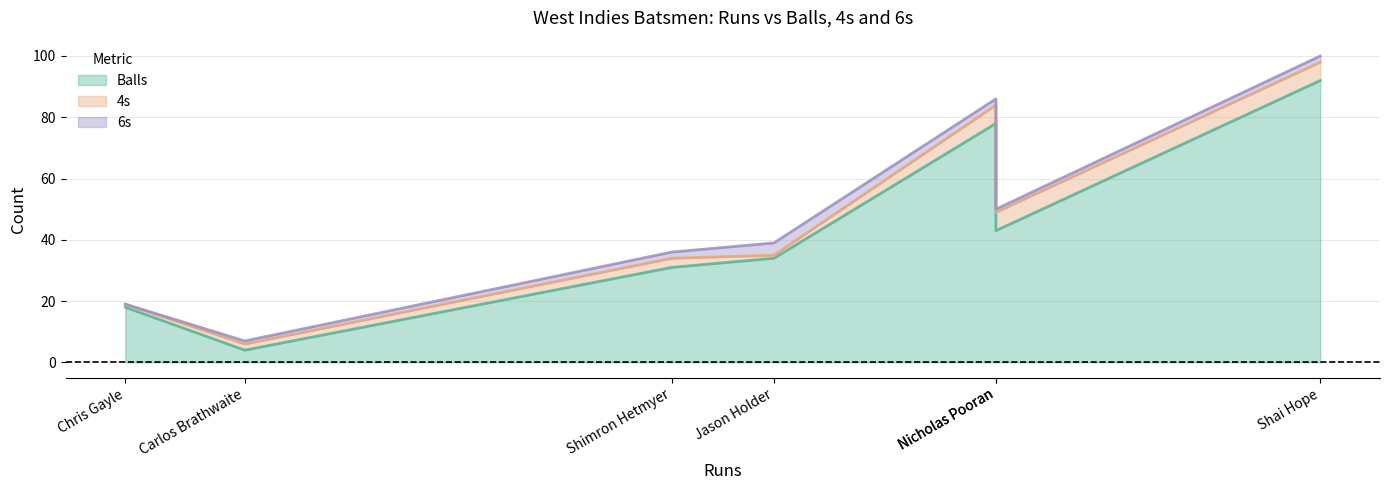

How many lines are shown in the chart?

3